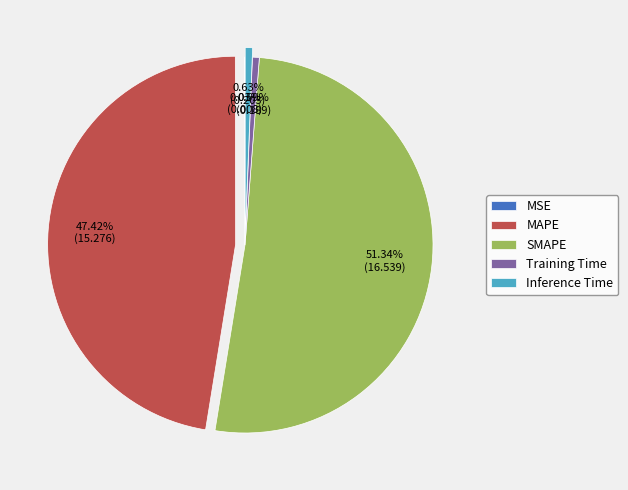

What percentage is the Inference Time slice, to the nearest percent?

1%